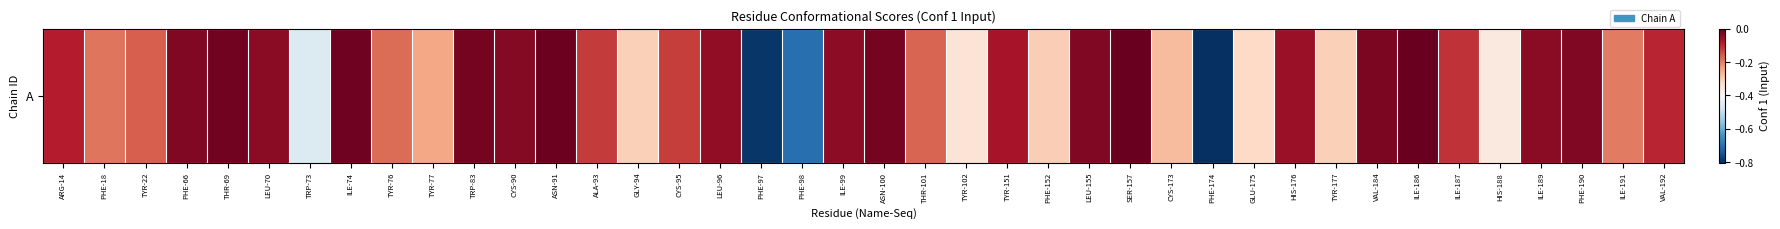

At which category does the chart reach its minimum across all series?

PHE-174